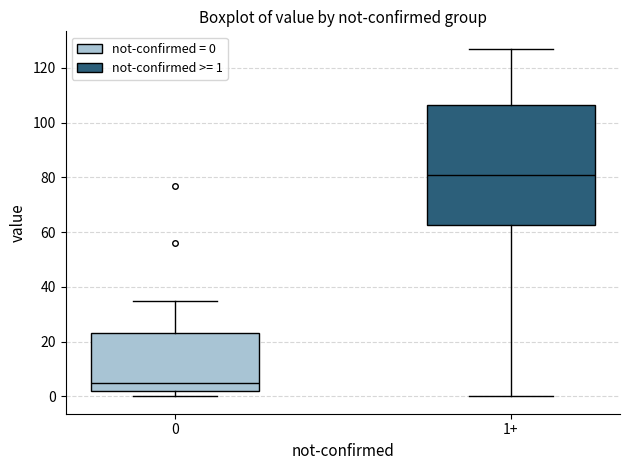

Comparing the boxes themselves (not the whiskers), which one is the tallest?

1+